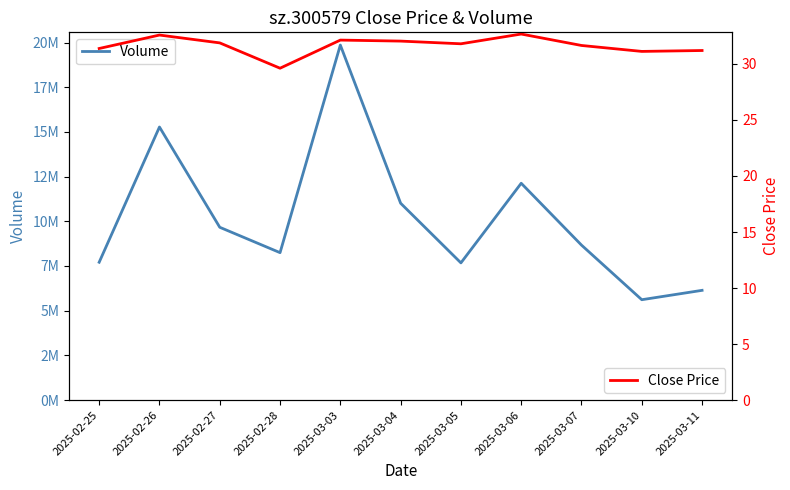

What is the difference between the second highest and minimum values in the Close Price series?

3.0